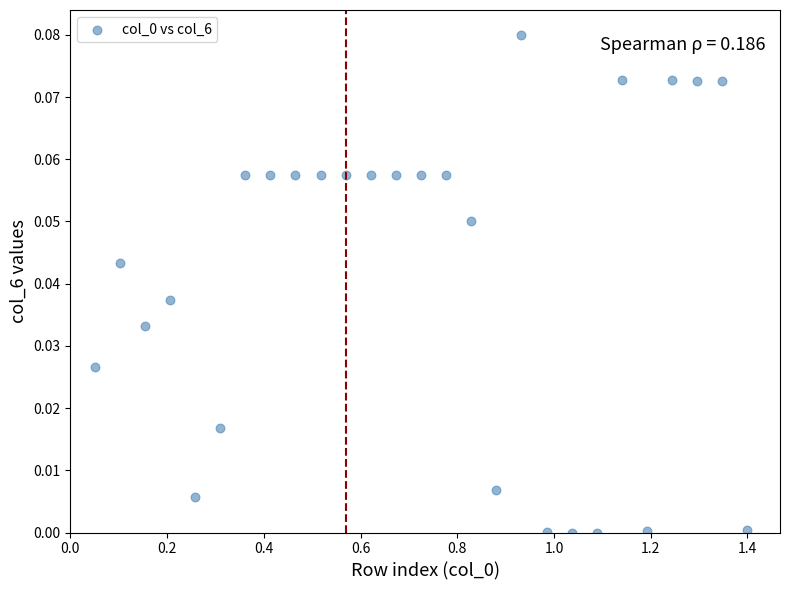

What is the range of X values (max minus min)?

1.4